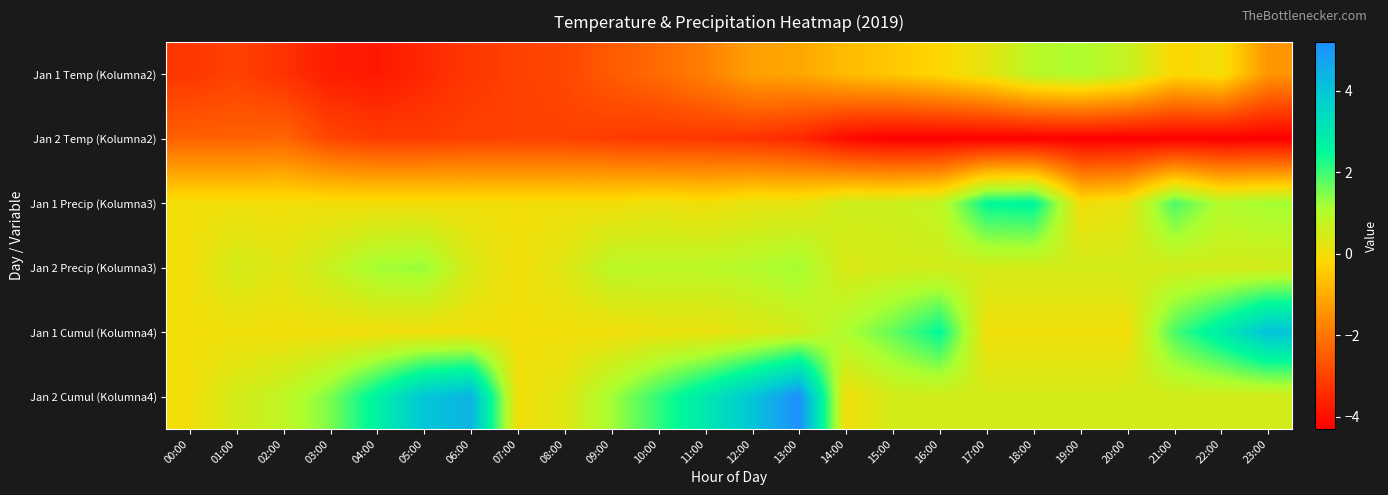

At 16:00, list the series in order from largest to smallest.

Jan 1 Cumul (Kolumna4), Jan 1 Precip (Kolumna3), Jan 2 Precip (Kolumna3), Jan 2 Cumul (Kolumna4), Jan 1 Temp (Kolumna2), Jan 2 Temp (Kolumna2)